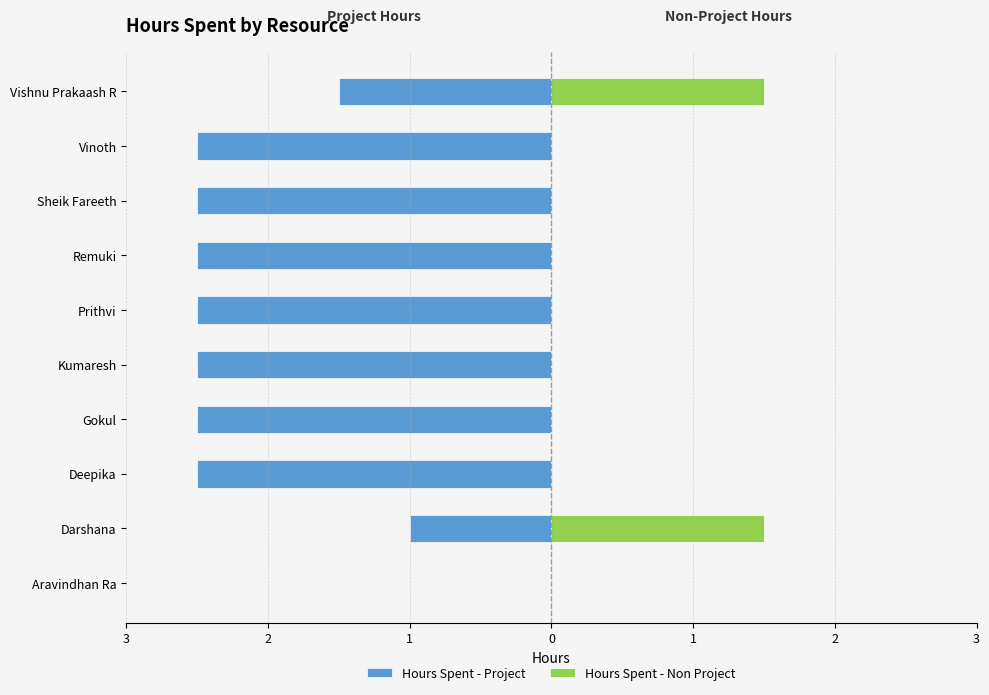

Is the value of Hours Spent - Project at Gokul greater than the value of Hours Spent - Non Project at Prithvi?

No